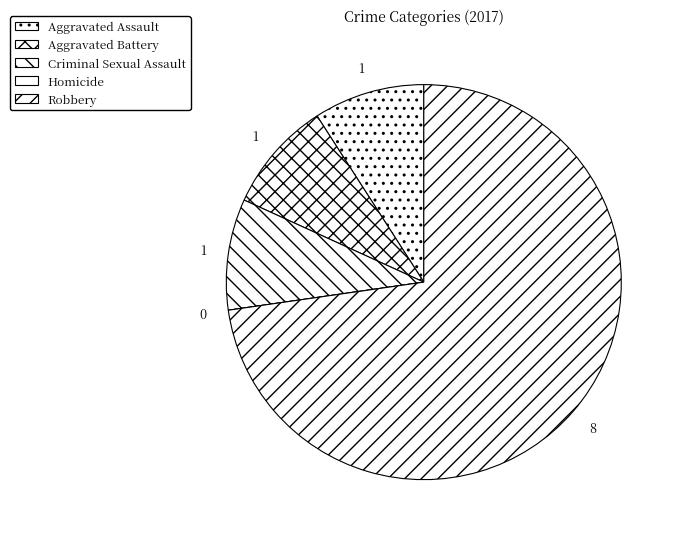

Which category has the biggest portion of the pie?

Robbery